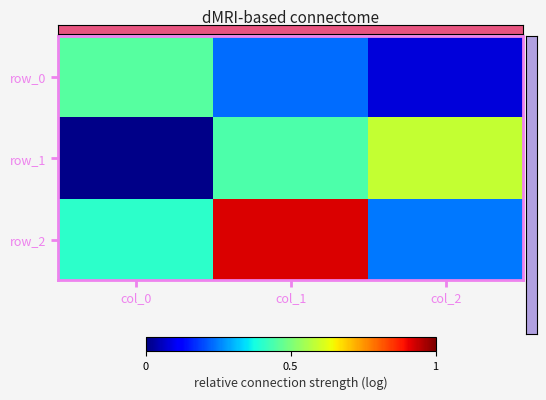

What value does the row_0 series have at col_0?

0.5